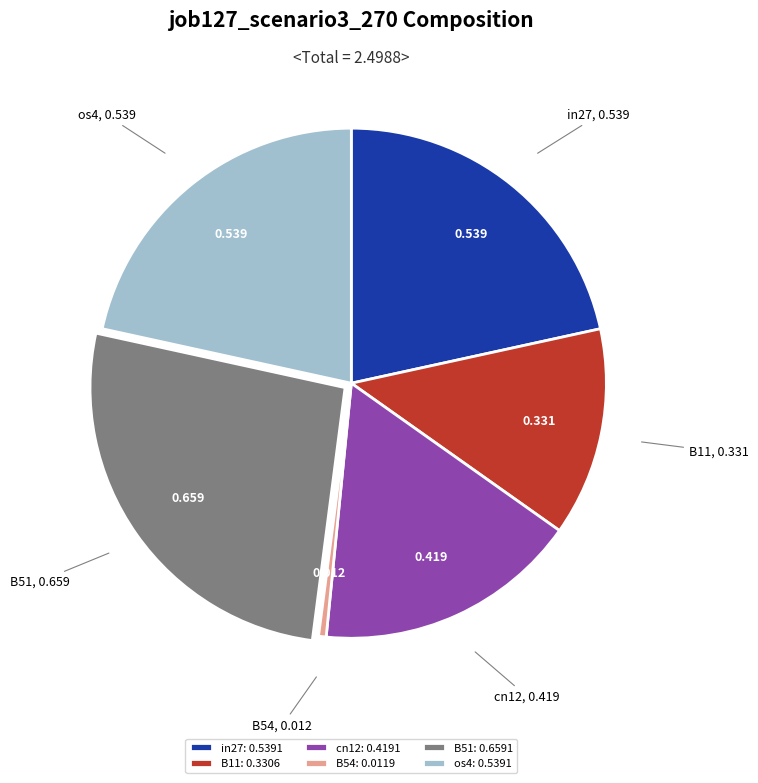

Which slice is the largest?

B51